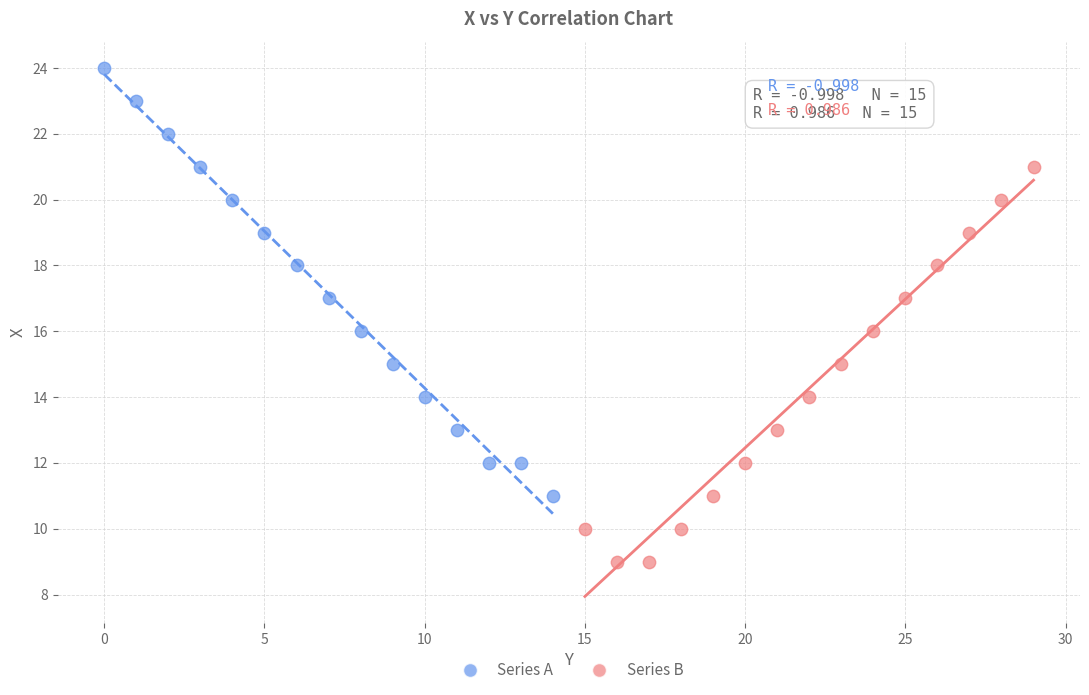

Which series has the widest spread of Y values?

Series A